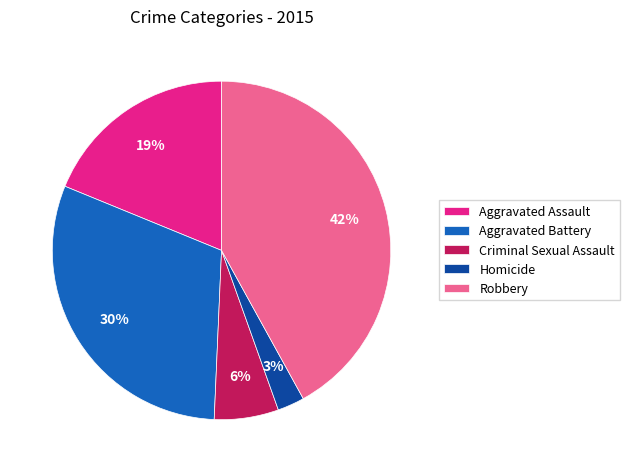

To the nearest percent, what portion does Aggravated Battery represent?

30%